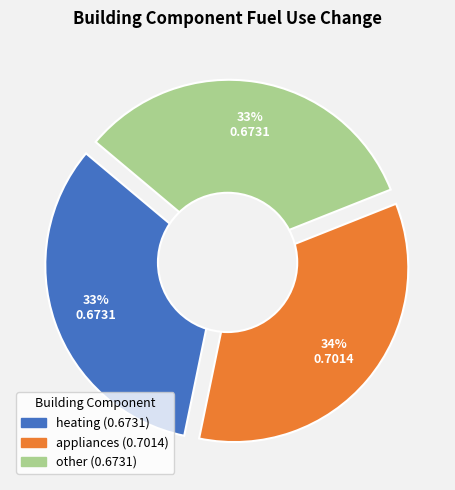

Rank the categories by value from lowest to highest.

heating, other, appliances